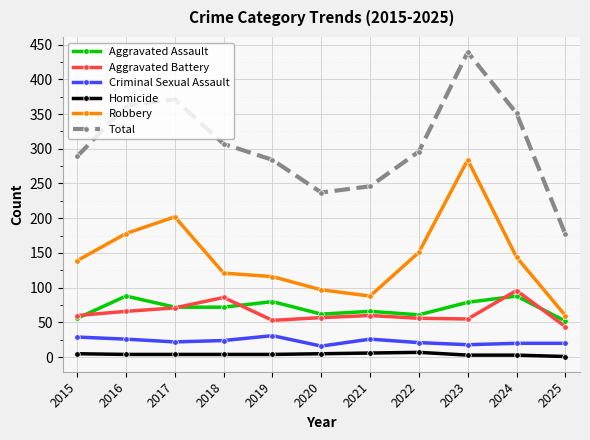

What is the difference between the highest and lowest values at 2016?

358